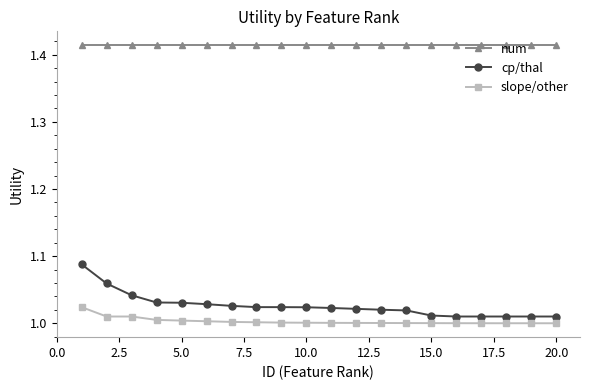

Rank the series by their maximum value, from highest to lowest.

num, cp/thal, slope/other